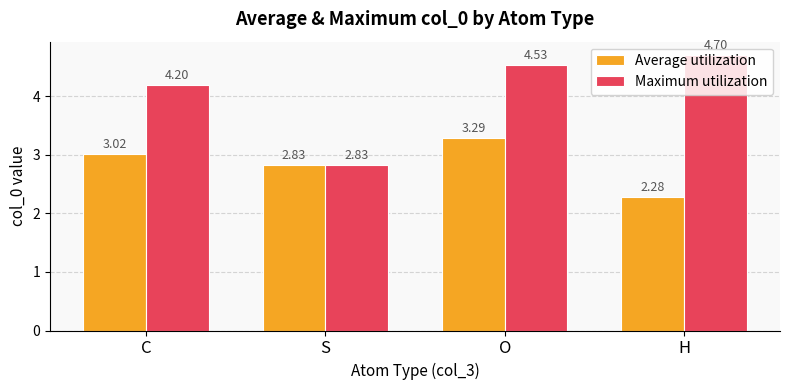

What is the spread (max minus min) of values at O?

1.2